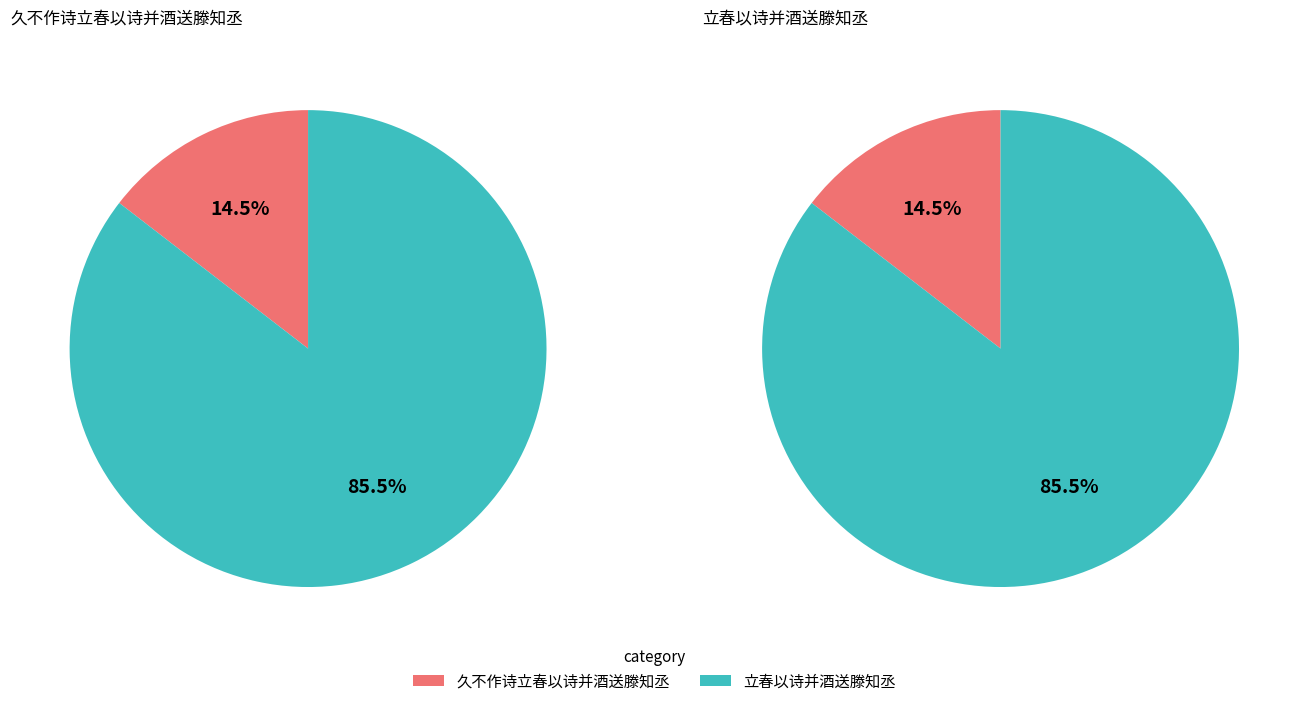

Combined, do 立春以诗并酒送滕知丞 and 久不作诗立春以诗并酒送滕知丞 account for over 50%?

Yes